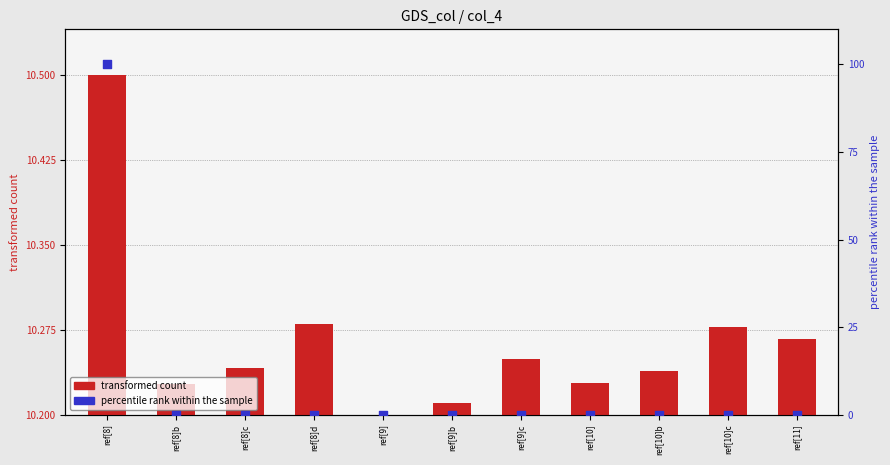

Which series has the largest Y range (max minus min)?

percentile rank within the sample